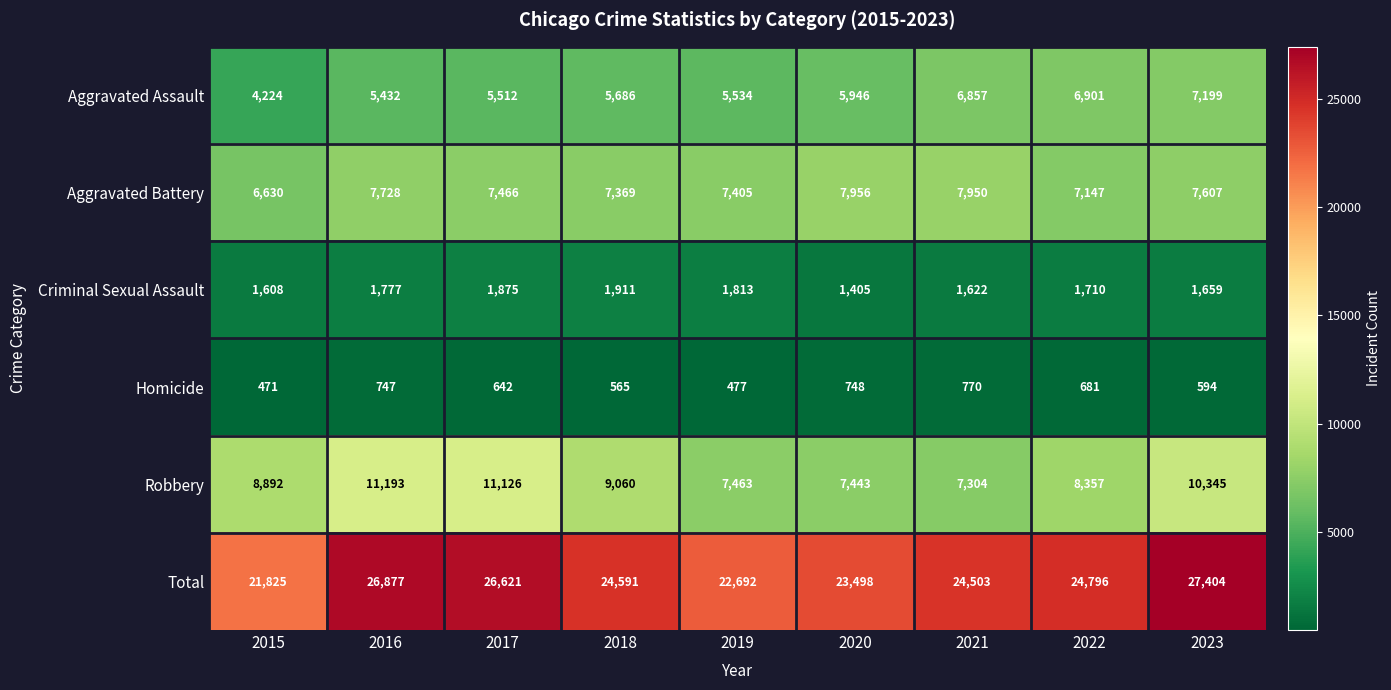

True or false: Aggravated Assault has a value of 8138 at 2019.

False